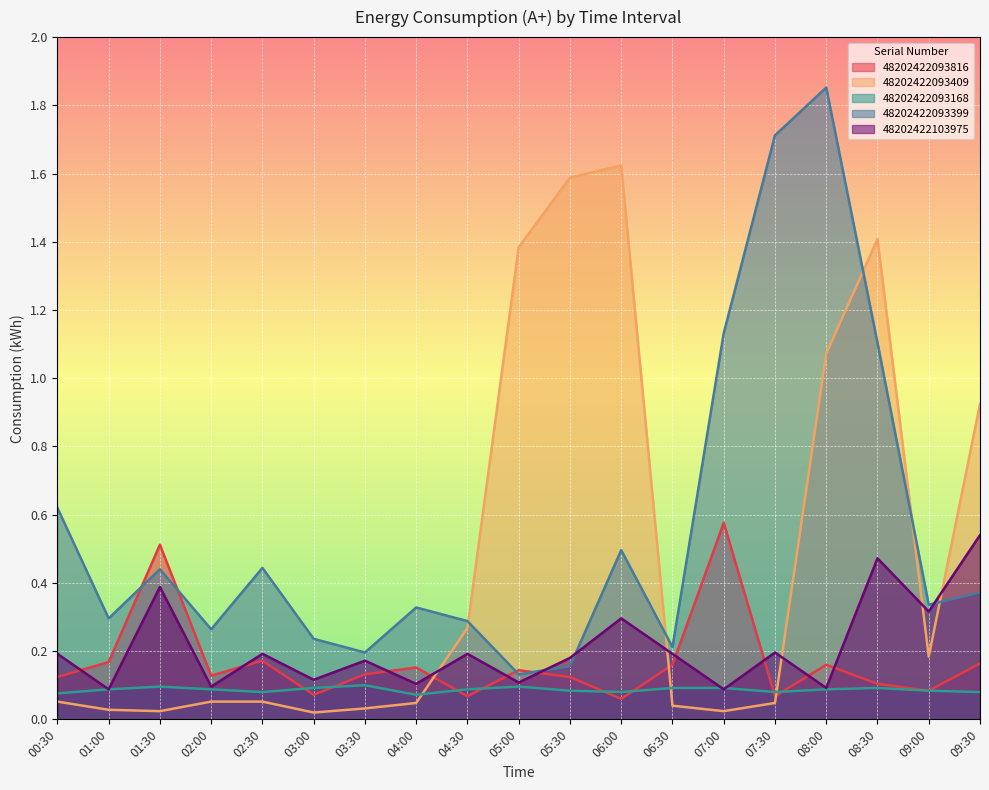

What is the total value across all series at 05:30?

2.1